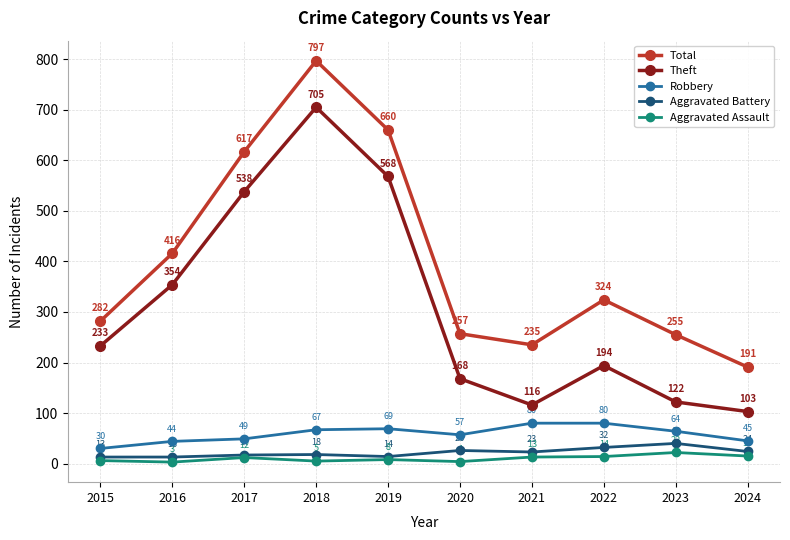

Which series changed the most between 2018 and 2024?

Total